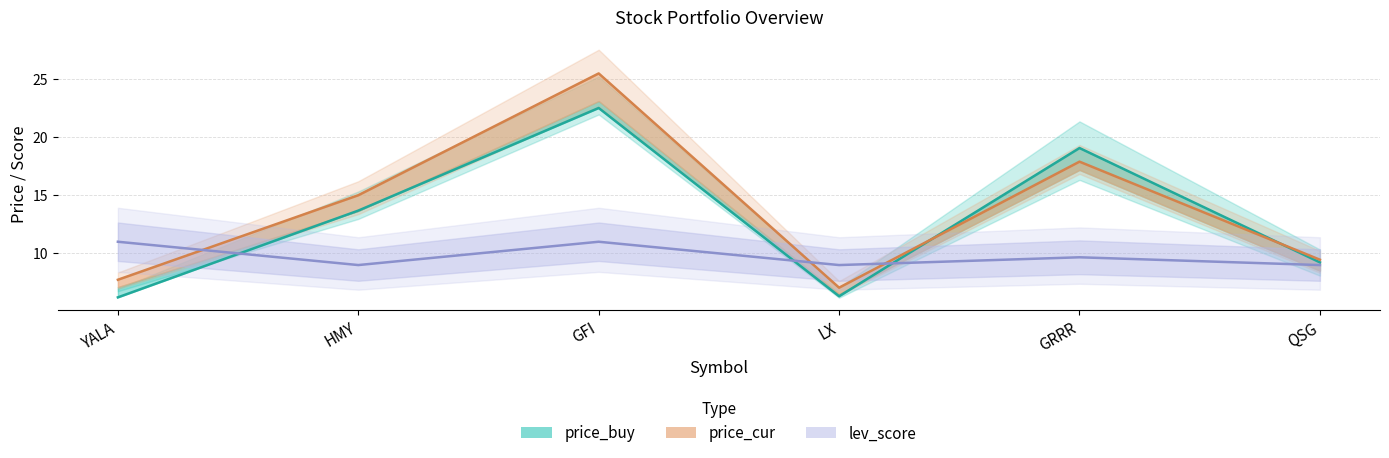

What is the total value across all series at GRRR?

46.6